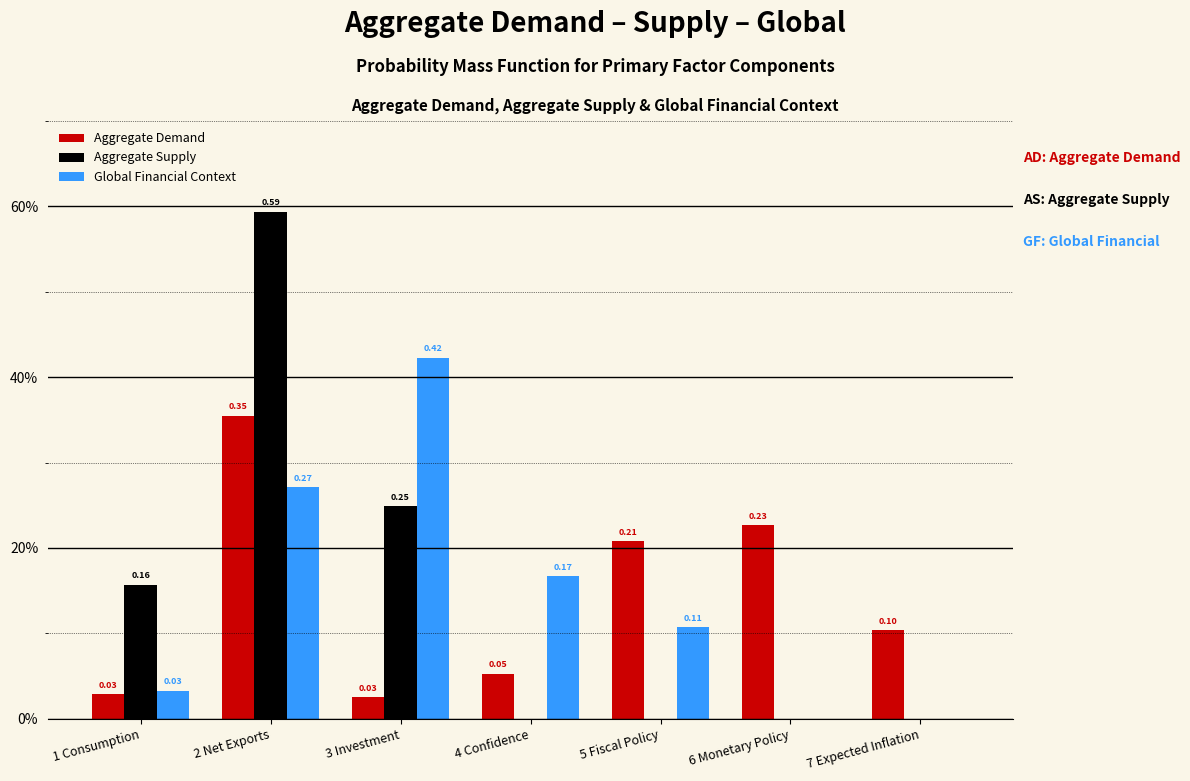

What are all the series names shown in the legend?

Aggregate Demand, Aggregate Supply, Global Financial Context